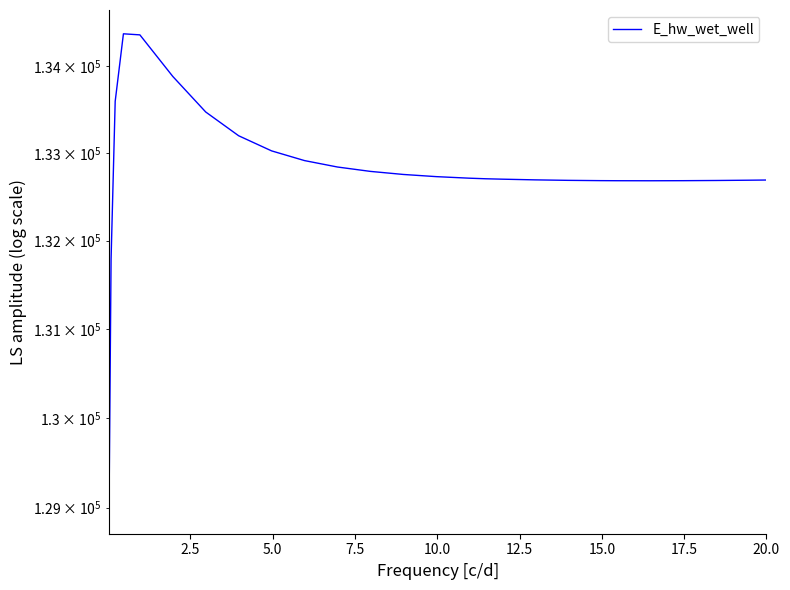

How many values exceed 132712?

13